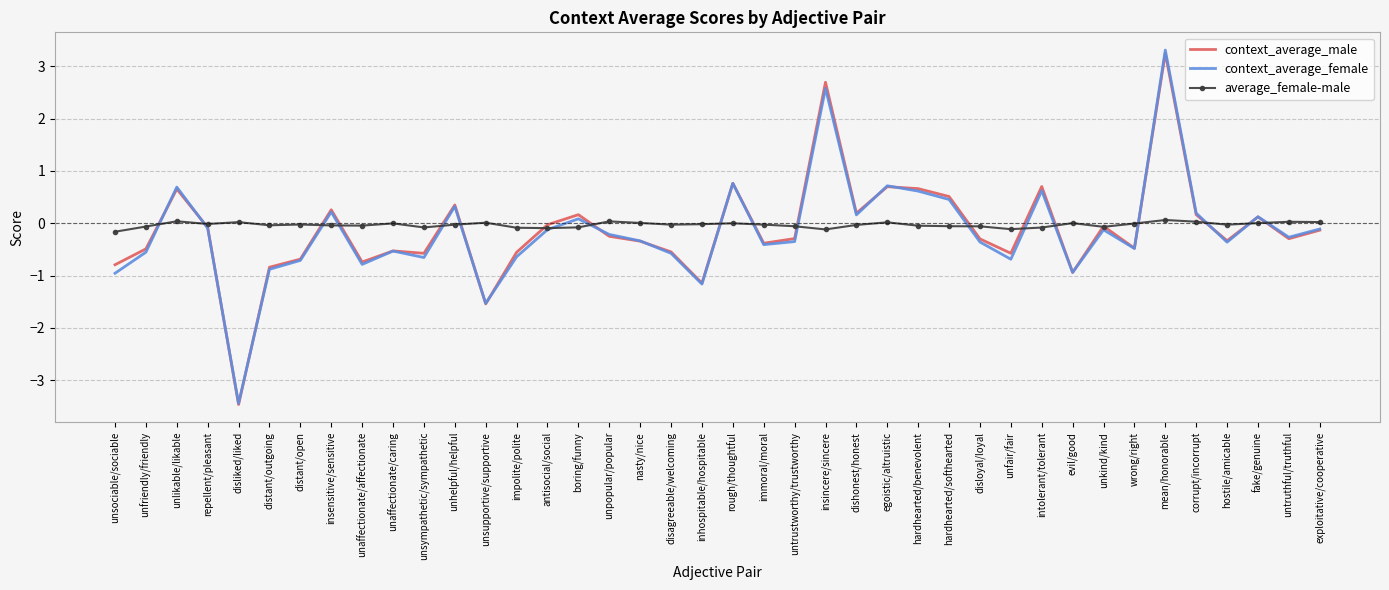

What are all the series names shown in the legend?

context_average_male, context_average_female, average_female-male